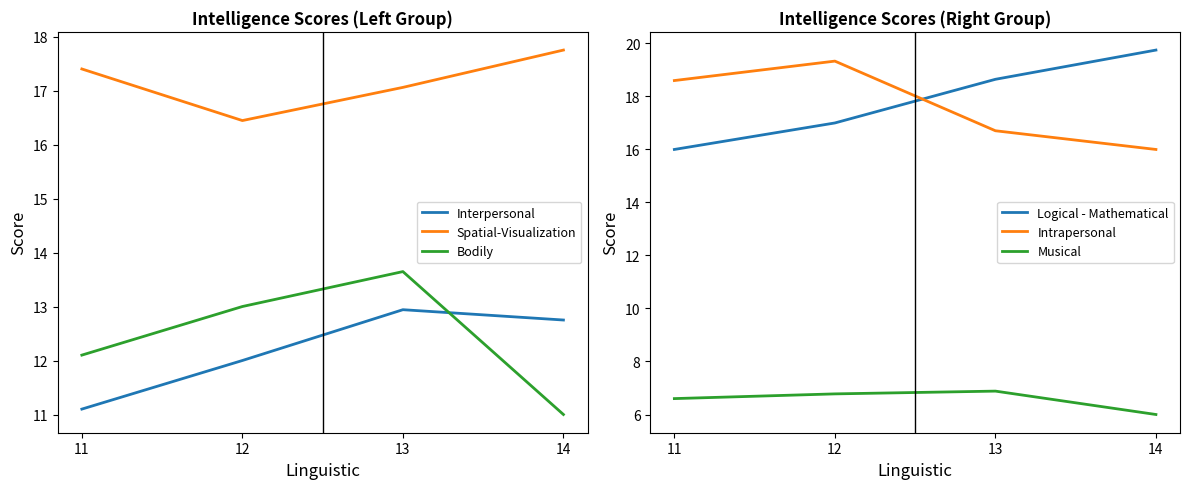

Which has a higher value, 14 or 13?

13